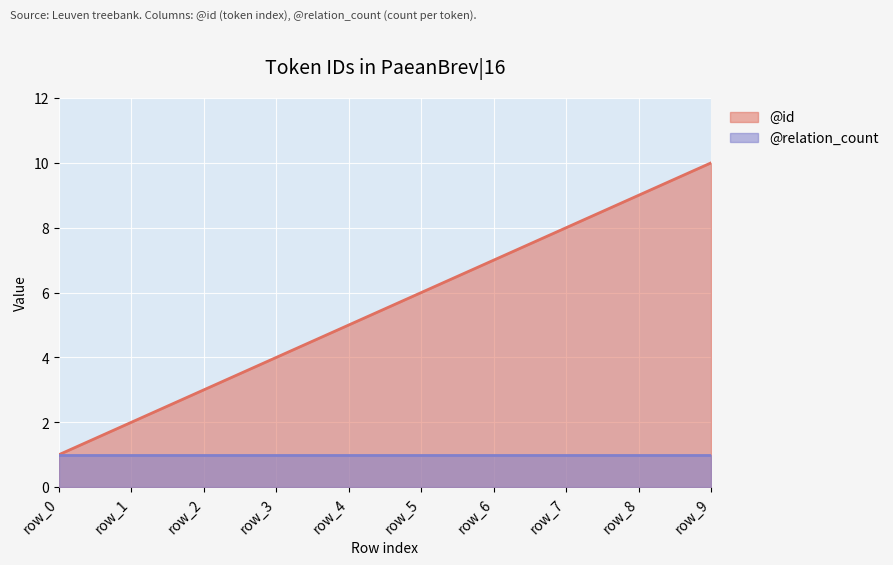

How many values exceed 6?

4